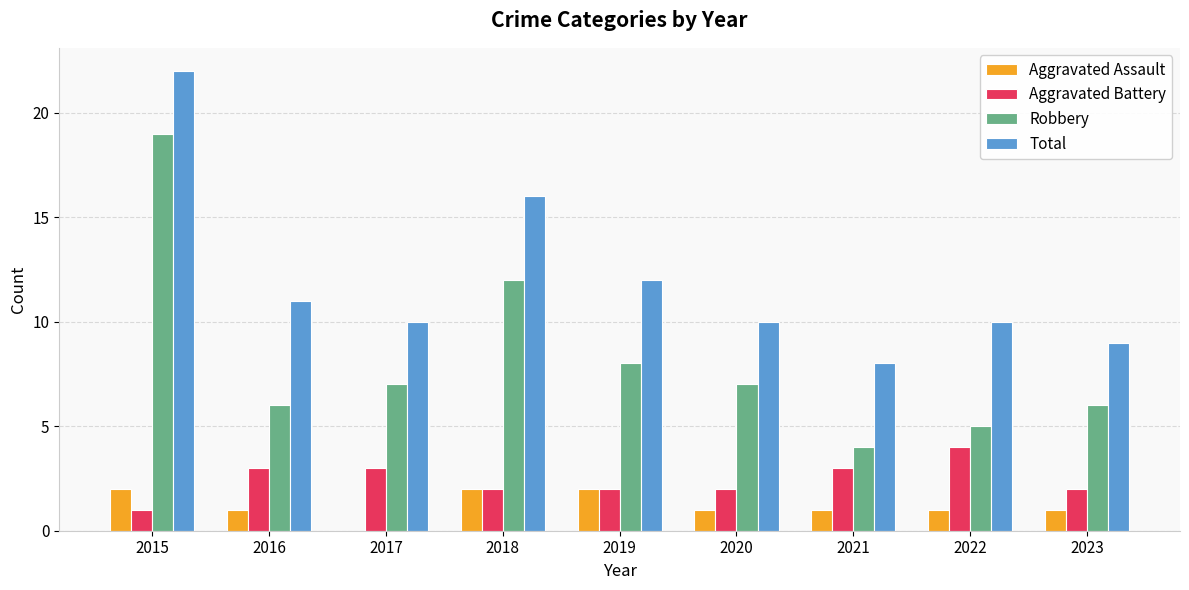

At which category is the sum across all series the highest?

2015